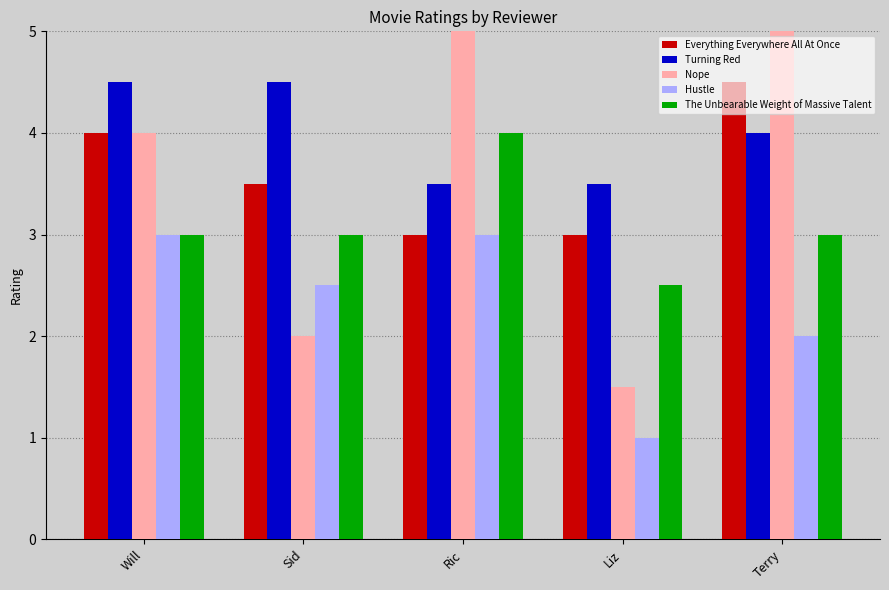

Reading left to right, extract all data points from this chart.

Everything Everywhere All At Once: 4.0	3.5	3.0	3.0	4.5
Turning Red: 4.5	4.5	3.5	3.5	4.0
Nope: 4.0	2.0	5.0	1.5	5.0
Hustle: 3.0	2.5	3.0	1.0	2.0
The Unbearable Weight of Massive Talent: 3.0	3.0	4.0	2.5	3.0